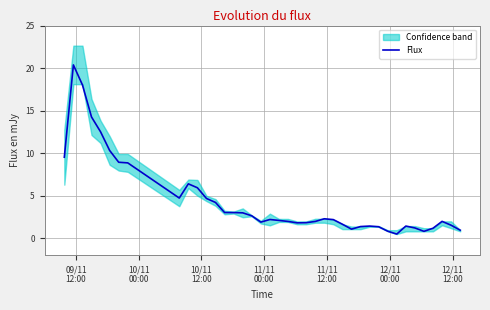

Reading left to right, what are all the values shown in this chart?

9.5	20.4	18.0	14.3	12.5	10.3	8.9	8.9	4.7	6.4	5.9	4.7	4.2	3.0	3.0	3.0	2.6	1.9	2.2	2.1	2.0	1.8	1.8	2.0	2.3	2.2	1.7	1.1	1.4	1.4	1.4	0.8	0.5	1.4	1.2	0.8	1.2	2.0	1.5	1.0